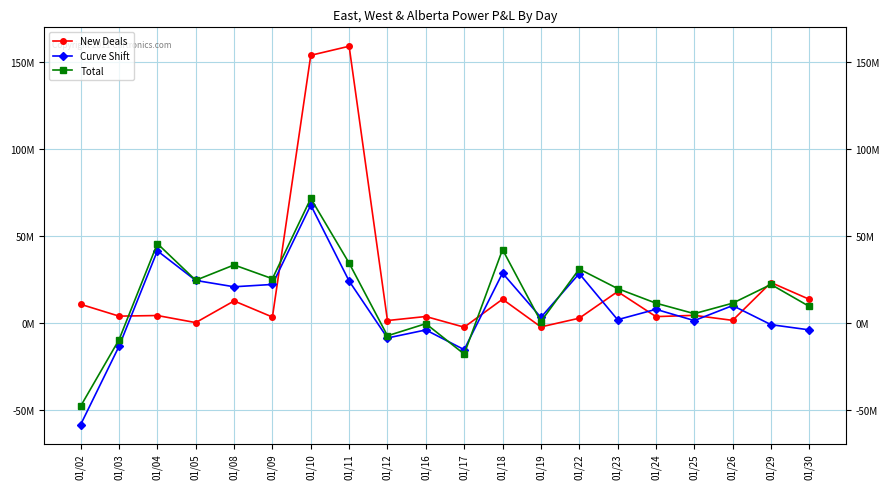

What is the maximum value shown in the chart?

159199596.6